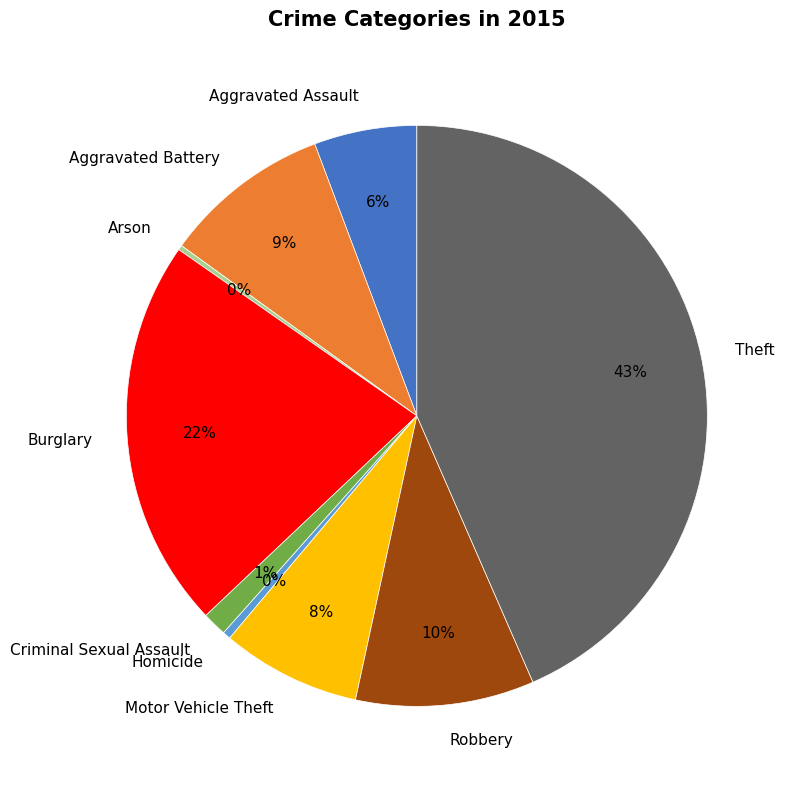

Between Aggravated Battery and Criminal Sexual Assault, which is larger?

Aggravated Battery